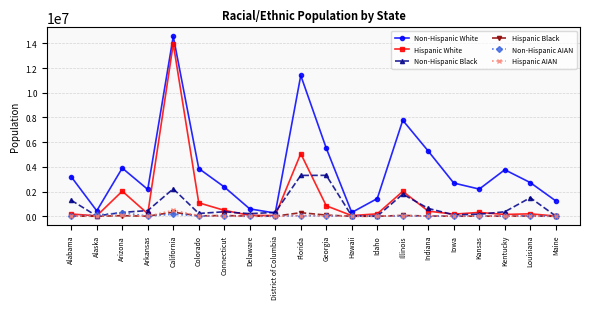

Count the number of categories in the chart.

20